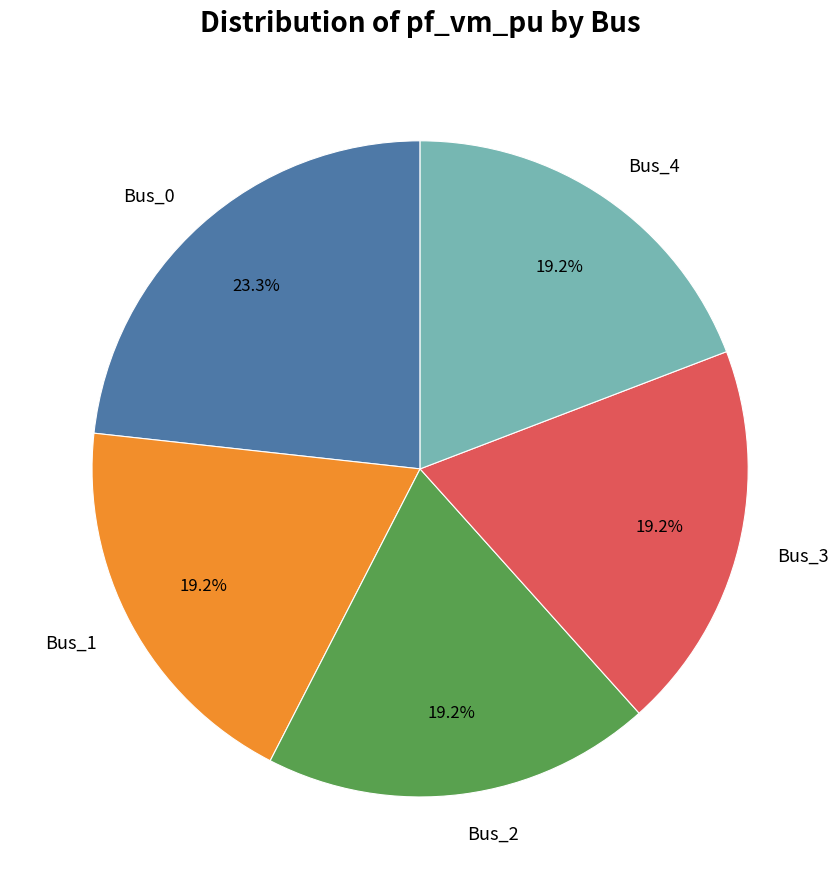

Combined, what portion of the pie is Bus_1 and Bus_3?

38.4%